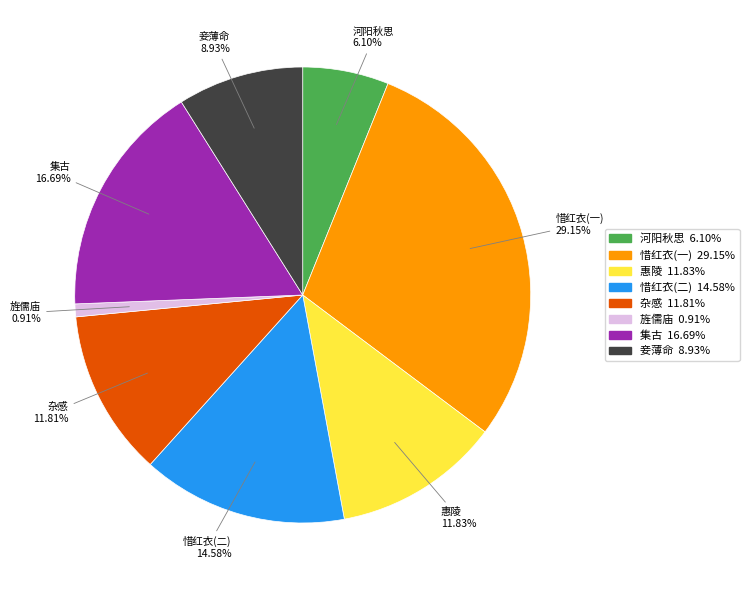

Does any single category account for the majority?

No